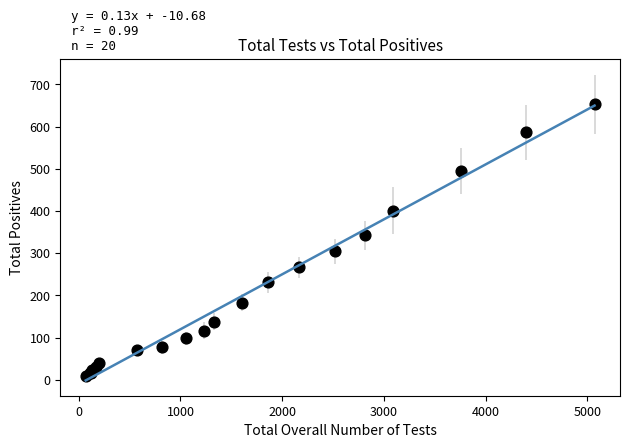

What Y value in the scatter plot is closest to 331?

342